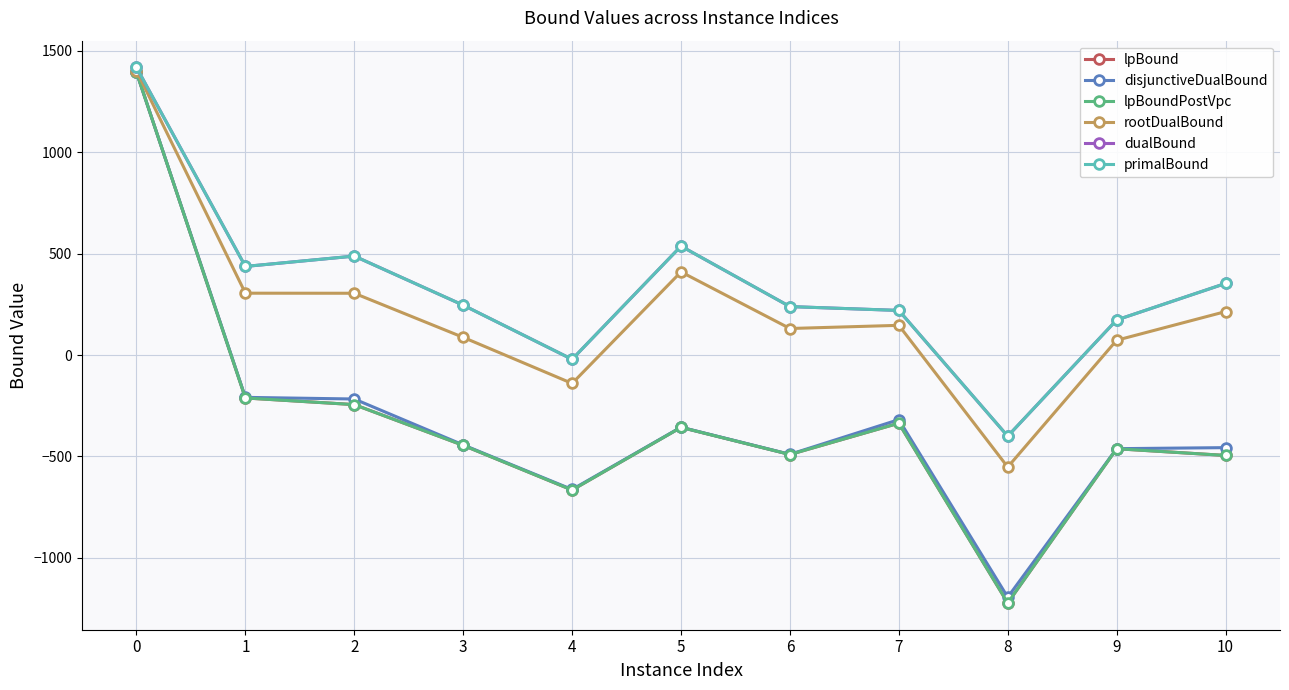

Is this an area chart (filled region under the line)?

No